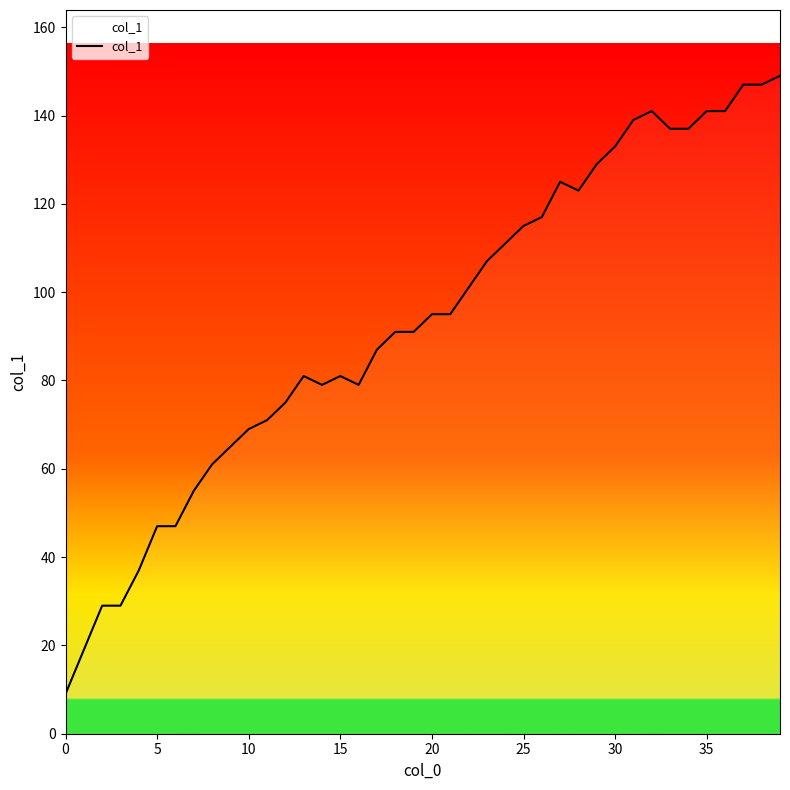

What is the difference between the maximum and minimum values?

140